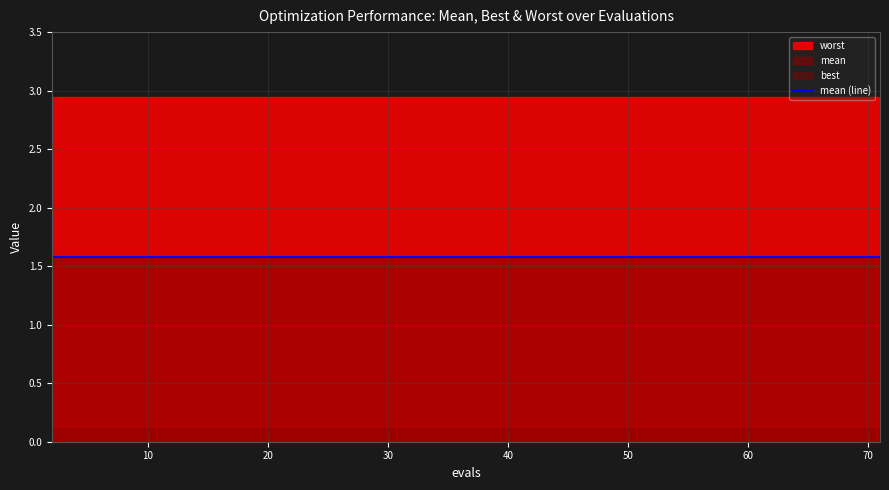

Does the chart have visible grid lines?

Yes